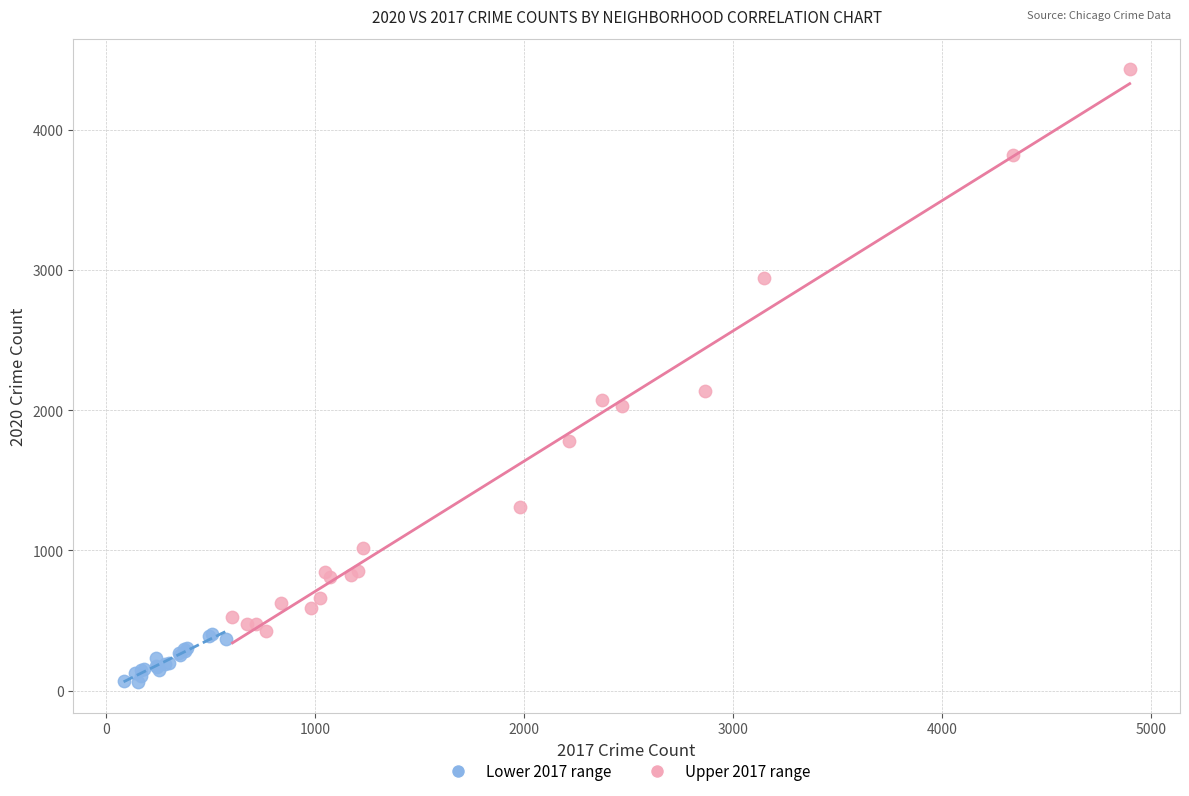

Which series reaches the minimum Y coordinate?

Lower 2017 range